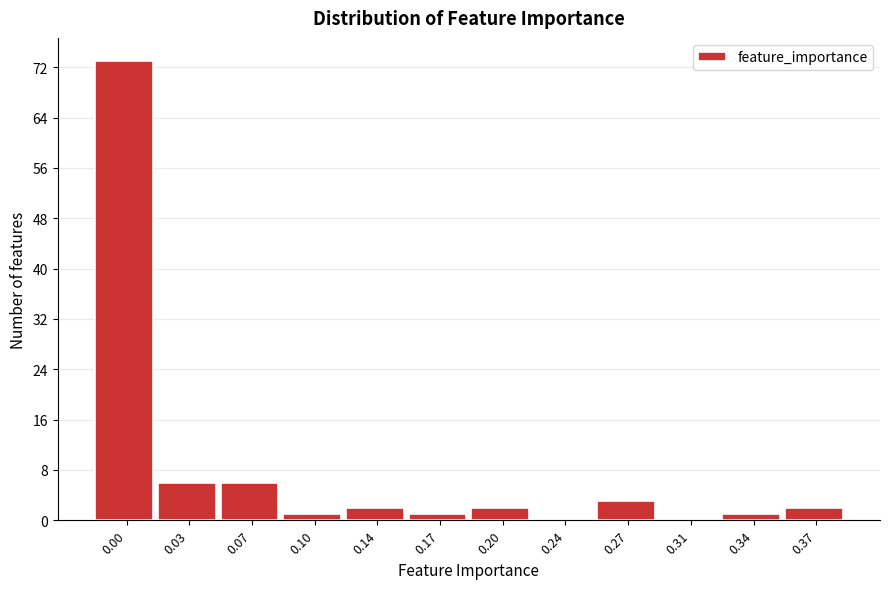

Reading left to right, extract all data points from this chart.

0.00=73	0.03=6	0.07=6	0.10=1	0.14=2	0.17=1	0.20=2	0.24=0	0.27=3	0.31=0	0.34=1	0.37=2